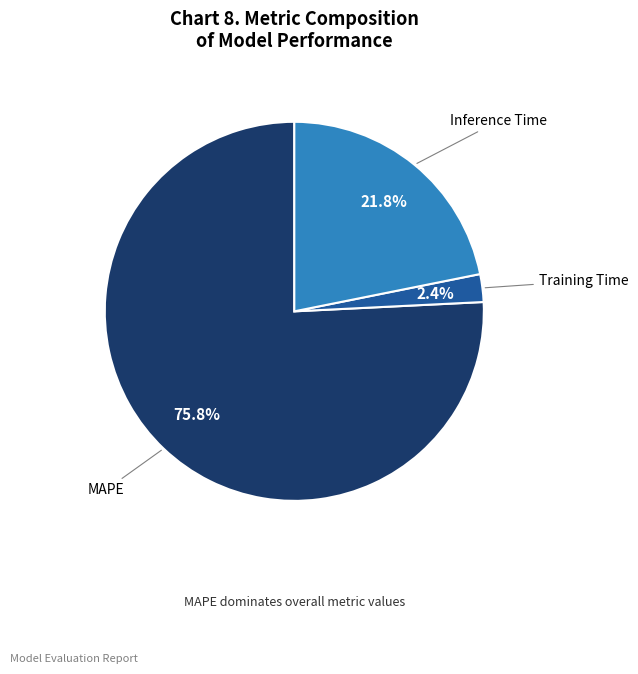

Is there a majority slice in this chart?

Yes